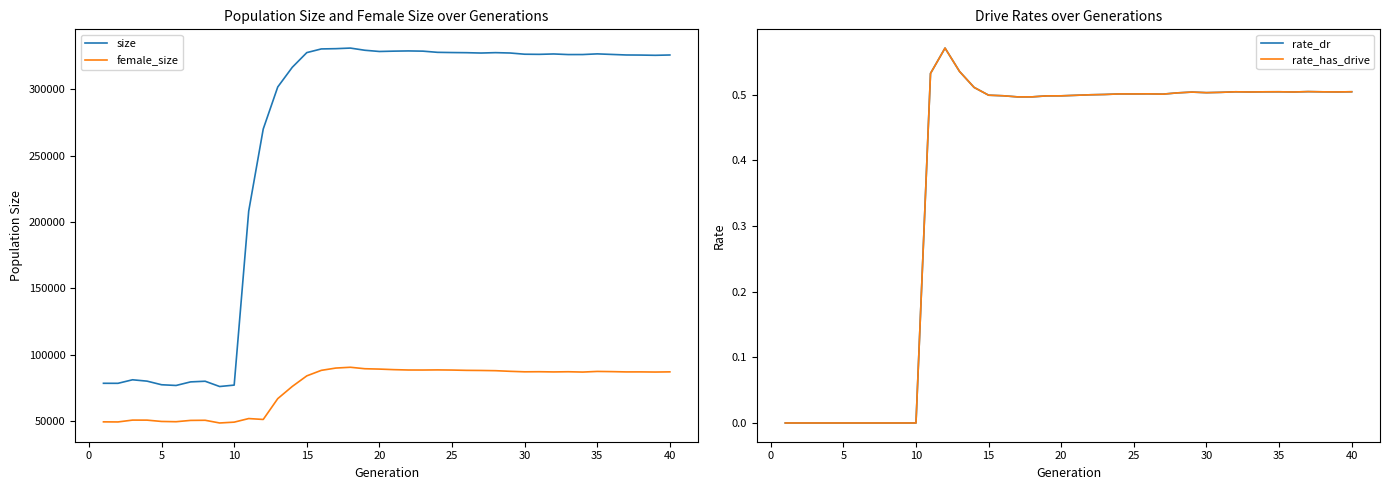

Reading left to right, what are all the values shown in this chart?

size: 78372.0	78351.0	81014.0	79995.0	77274.0	76730.0	79431.0	79919.0	75944.0	77006.0	208097.0	269980.0	301681.0	316507.0	327576.0	330348.0	330547.0	330991.0	329344.0	328426.0	328681.0	328841.0	328674.0	327781.0	327622.0	327517.0	327256.0	327550.0	327275.0	326366.0	326265.0	326554.0	326104.0	326121.0	326622.0	326200.0	325789.0	325721.0	325542.0	325779.0
female_size: 49308.0	49245.0	50630.0	50606.0	49610.0	49416.0	50404.0	50499.0	48464.0	49092.0	51797.0	51117.0	66809.0	75996.0	83962.0	88122.0	89853.0	90450.0	89341.0	89075.0	88656.0	88390.0	88368.0	88463.0	88349.0	88119.0	88035.0	87870.0	87392.0	87021.0	87092.0	86935.0	87076.0	86832.0	87313.0	87166.0	86948.0	86962.0	86849.0	86986.0
rate_dr: 0.0	0.0	0.0	0.0	0.0	0.0	0.0	0.0	0.0	0.0	0.5	0.6	0.5	0.5	0.5	0.5	0.5	0.5	0.5	0.5	0.5	0.5	0.5	0.5	0.5	0.5	0.5	0.5	0.5	0.5	0.5	0.5	0.5	0.5	0.5	0.5	0.5	0.5	0.5	0.5
rate_has_drive: 0.0	0.0	0.0	0.0	0.0	0.0	0.0	0.0	0.0	0.0	0.5	0.6	0.5	0.5	0.5	0.5	0.5	0.5	0.5	0.5	0.5	0.5	0.5	0.5	0.5	0.5	0.5	0.5	0.5	0.5	0.5	0.5	0.5	0.5	0.5	0.5	0.5	0.5	0.5	0.5